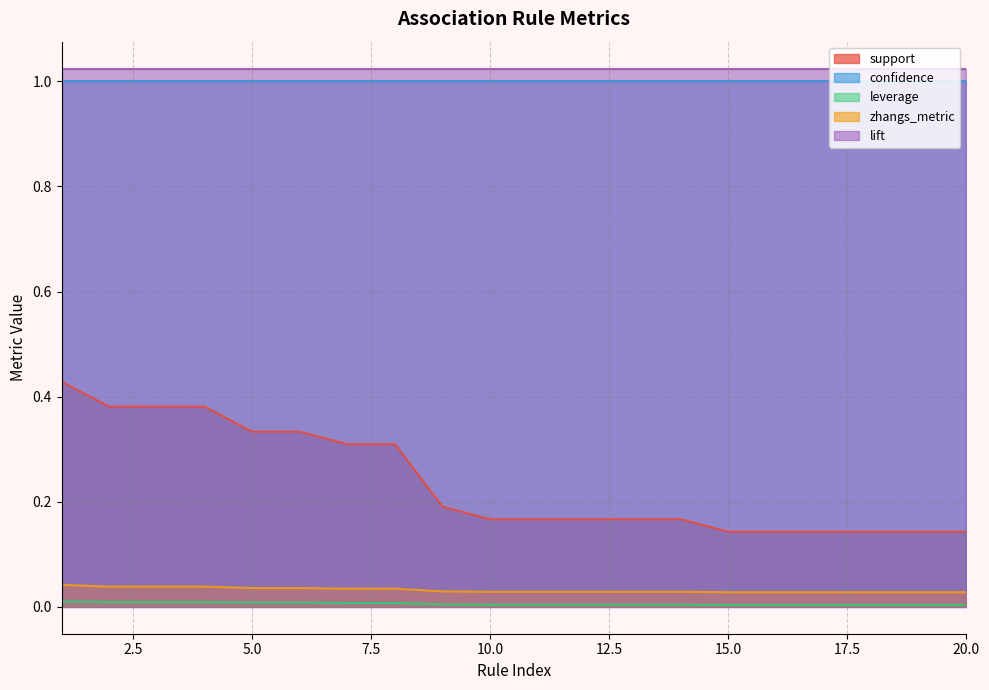

True or false: zhangs_metric and confidence cross at least once.

False